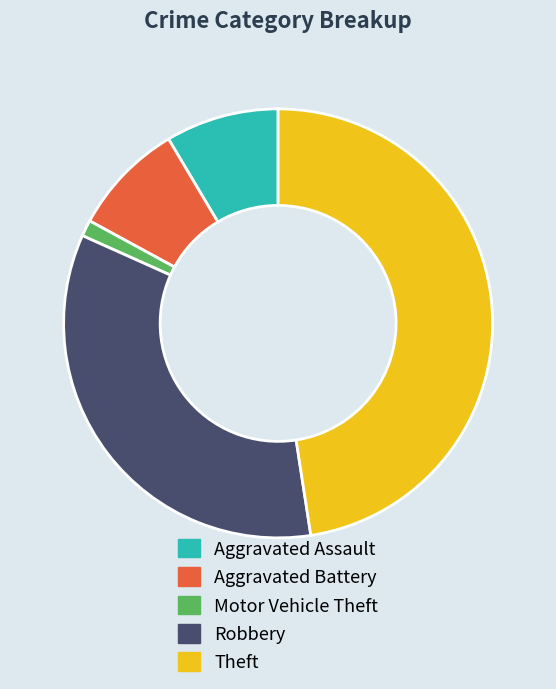

Approximately how many times larger is the value at Aggravated Assault compared to Robbery?

0.3